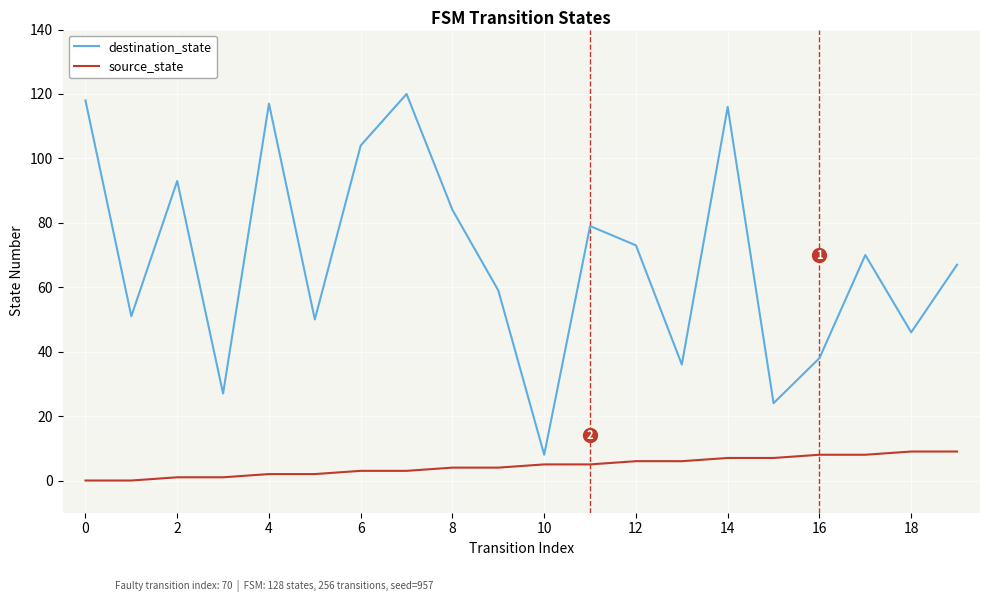

Which series has the largest total across all categories?

destination_state